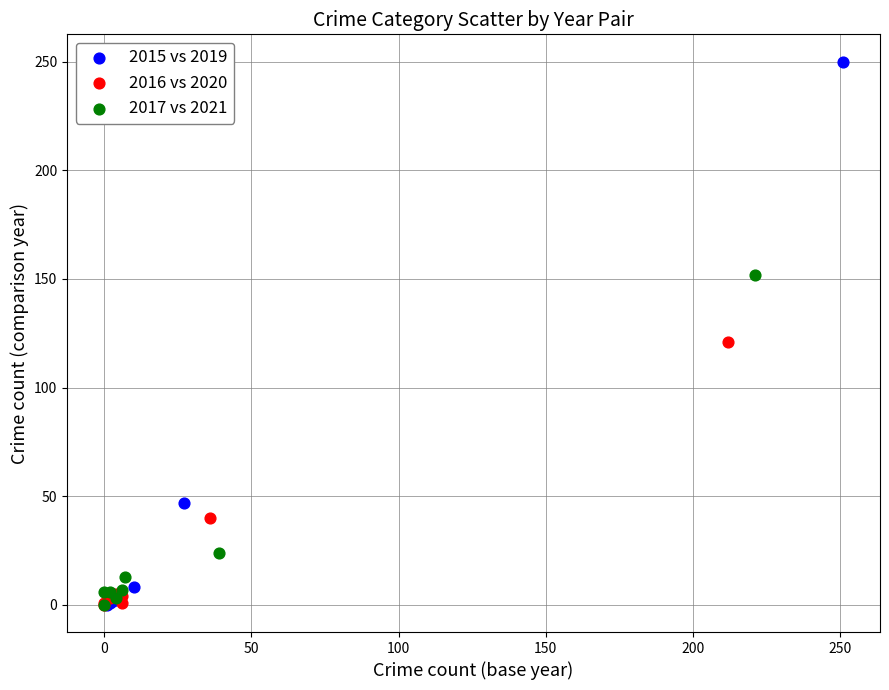

Which series contains the highest Y value?

2015 vs 2019